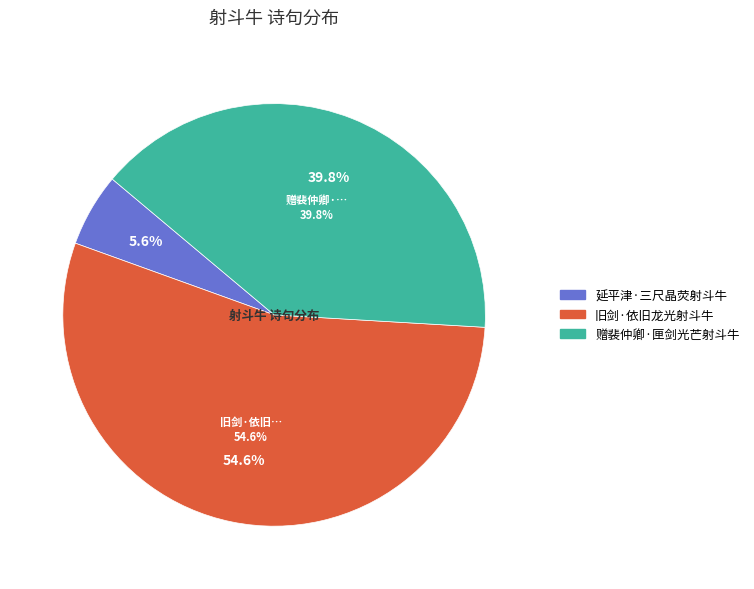

What is the smallest slice in the pie chart?

延平津·三尺晶荧射斗牛